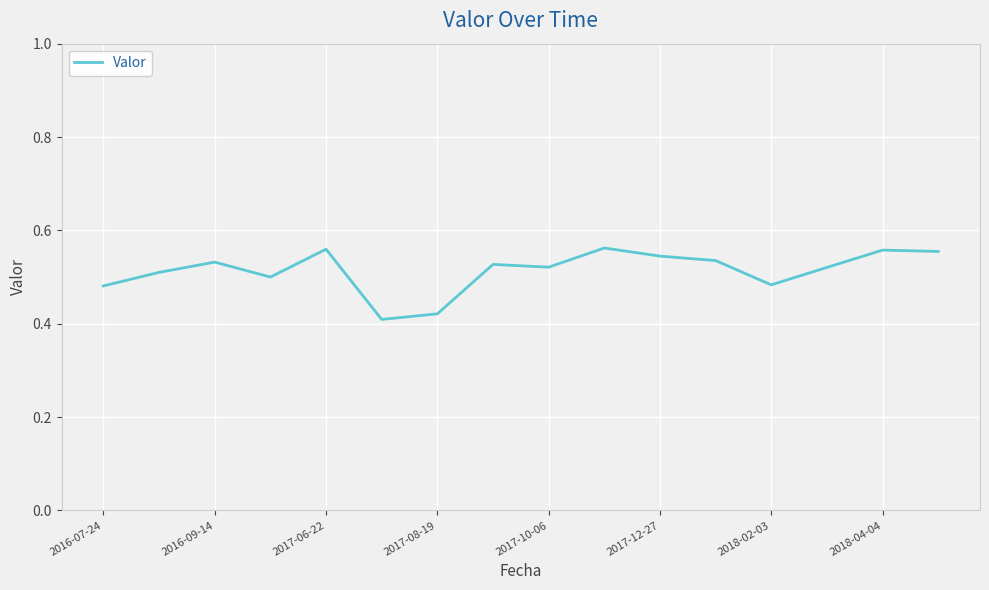

Does the chart have visible grid lines?

Yes